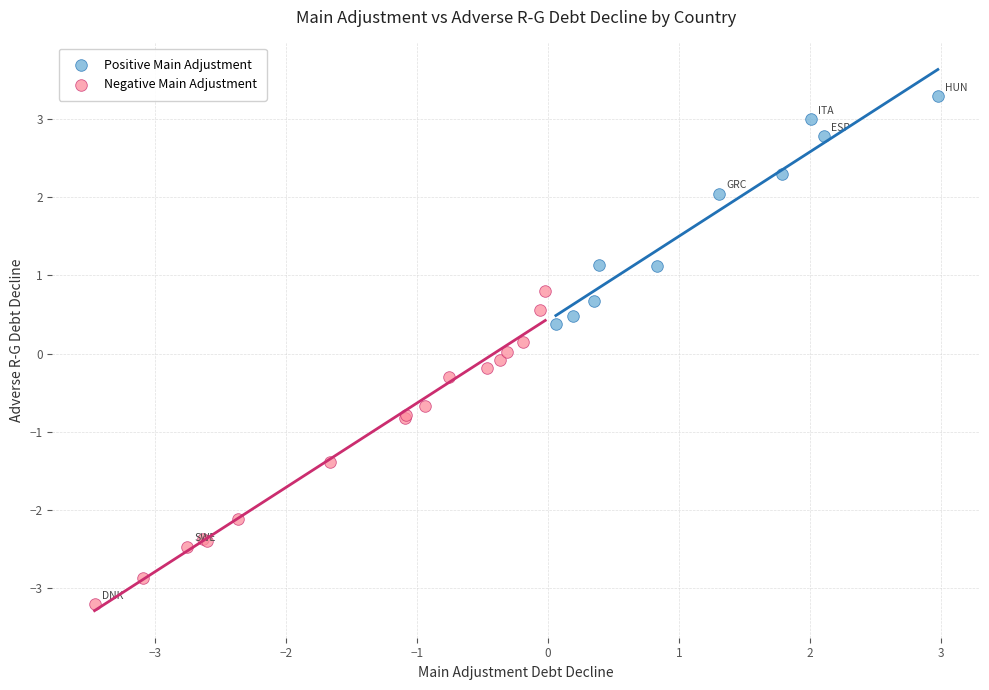

Which series has the largest Y range (max minus min)?

Negative Main Adjustment